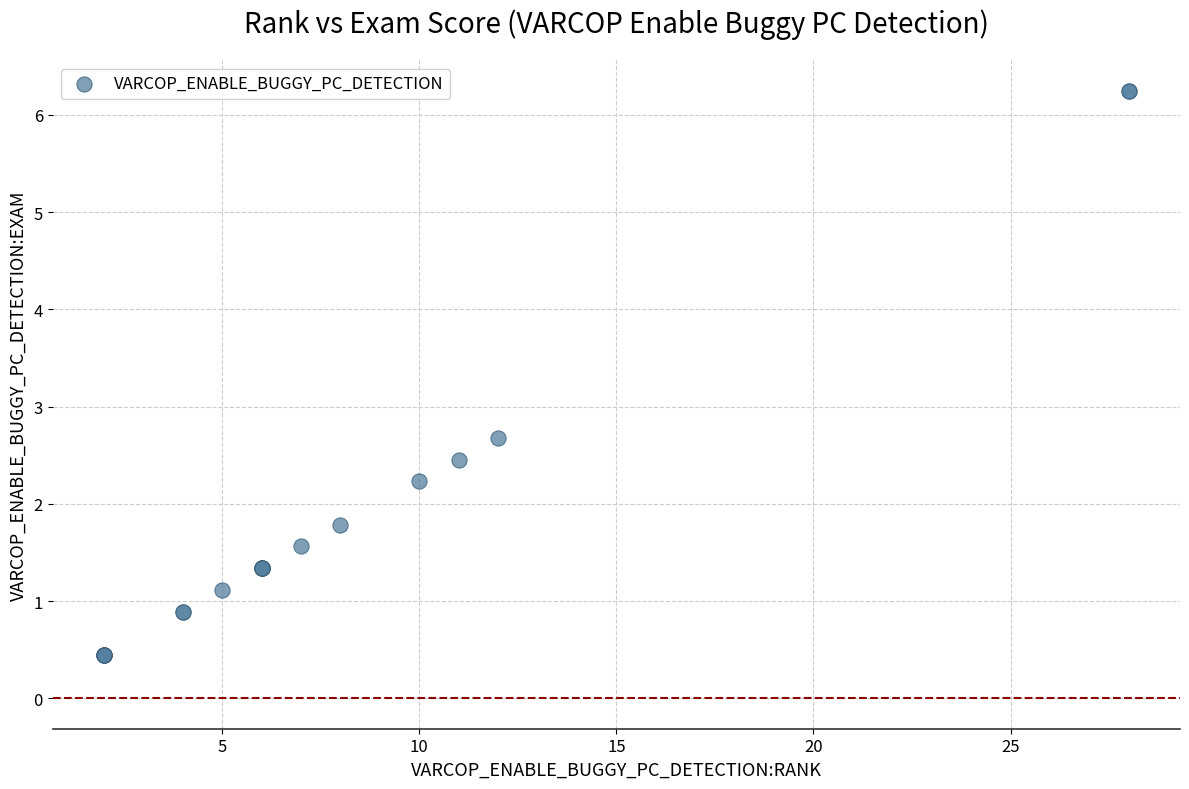

What Y value in the scatter plot is closest to 3?

2.7